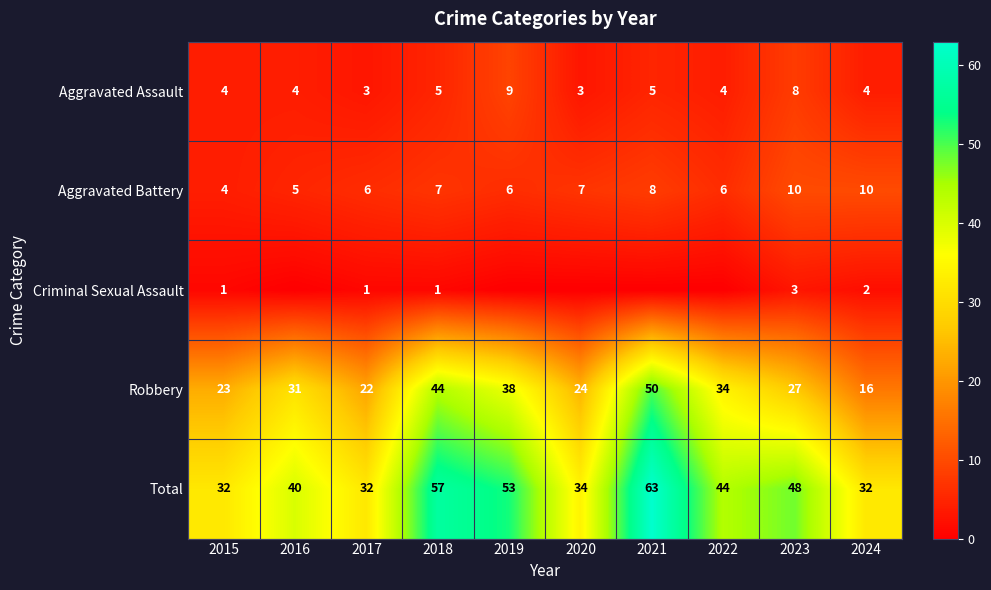

What is the difference between the maximum and minimum values in the Aggravated Assault series?

6